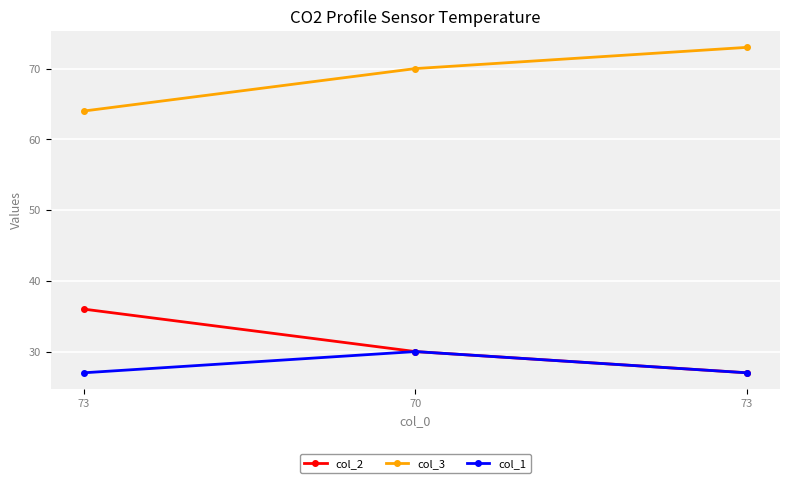

What is the maximum value for col_1?

30